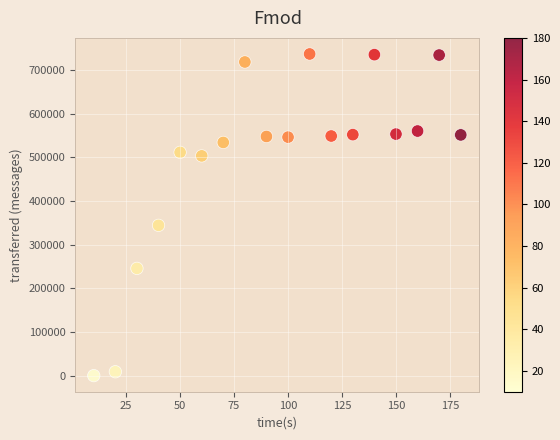

What is the range of X values (max minus min)?

170